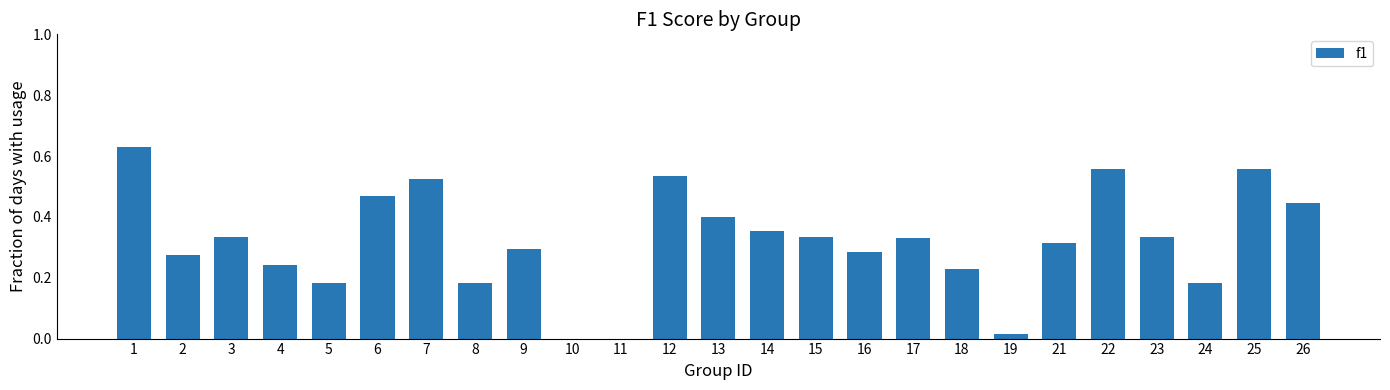

Count the number of data series in this chart.

1